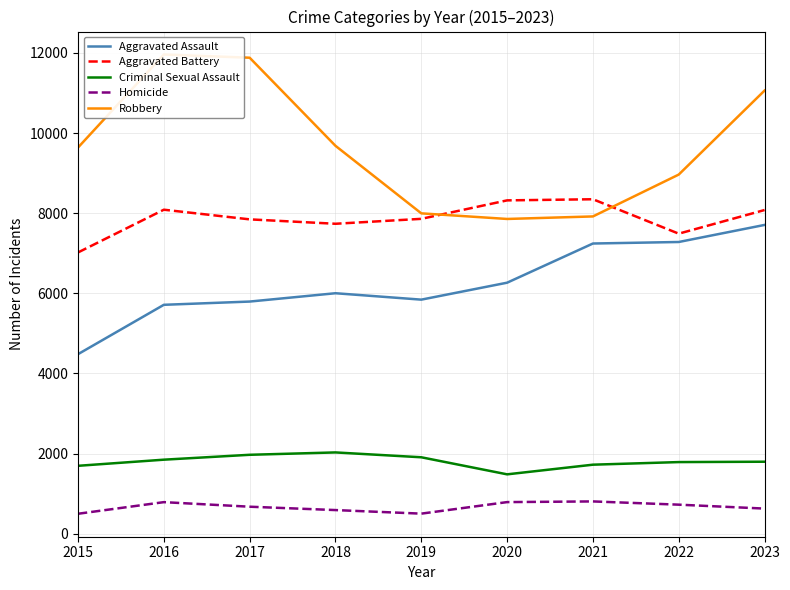

At which category does Aggravated Battery reach its first local valley?

2018